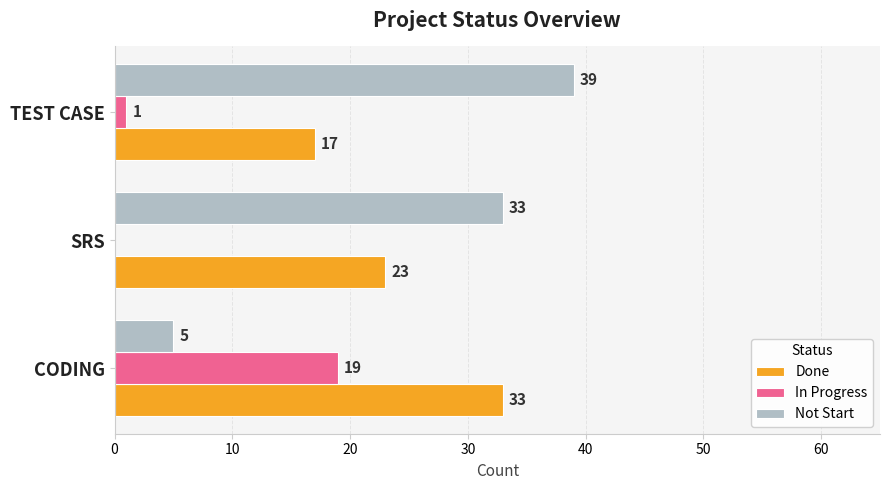

What is the maximum value for Done?

33